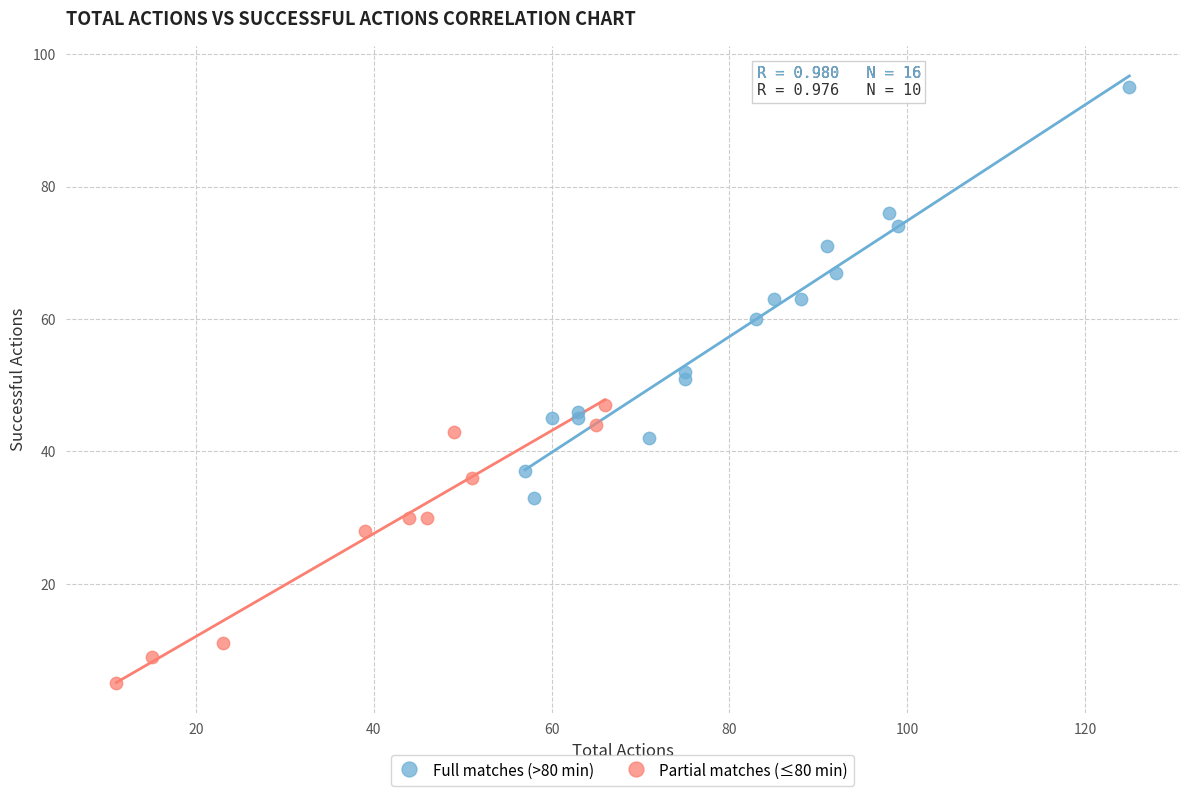

Which series reaches the maximum Y coordinate?

Full matches (>80 min)